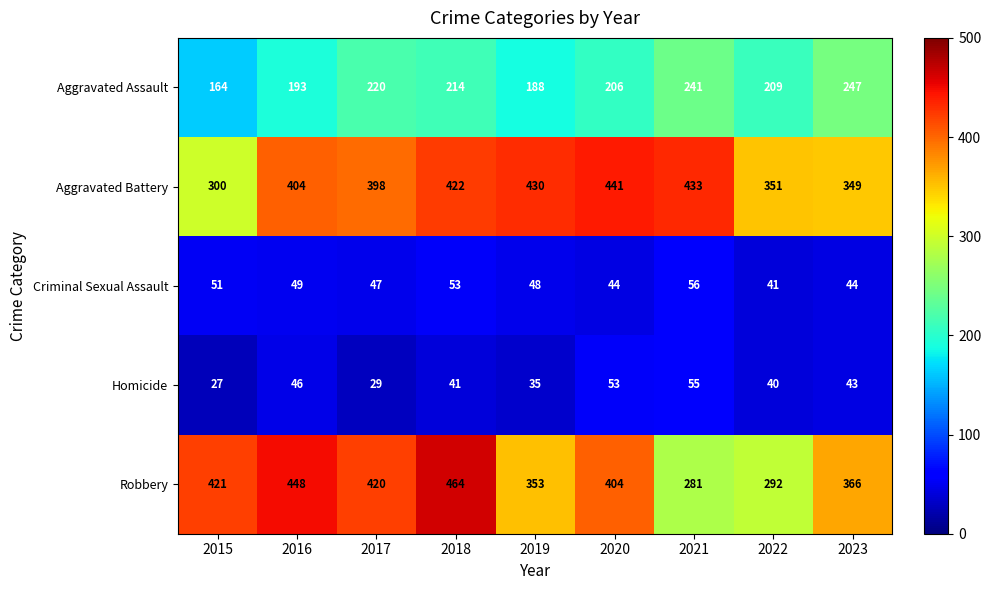

Is it true that Robbery equals 448 at 2016?

True